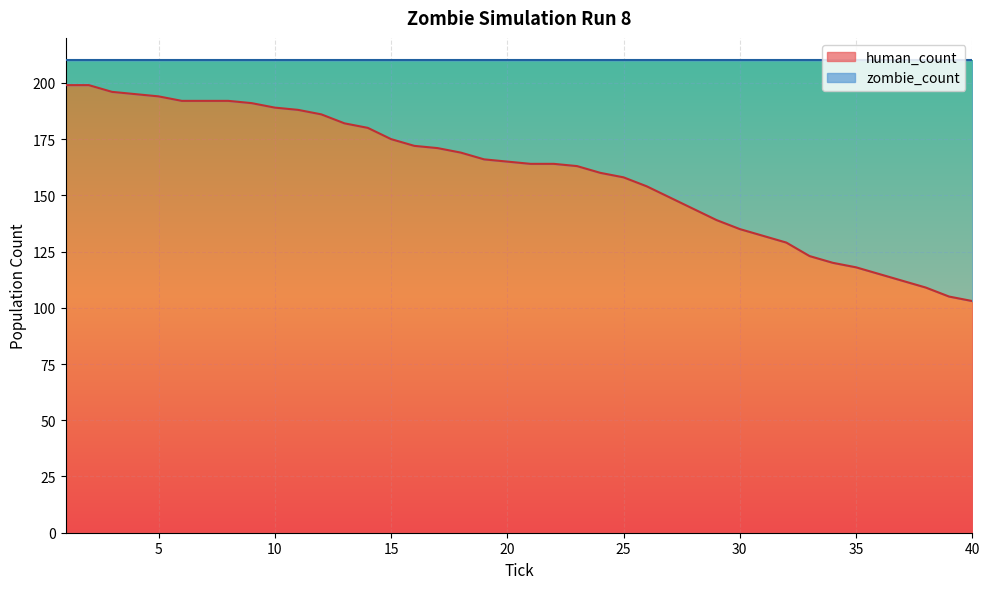

What is the difference between the values at 18 and 2?

30